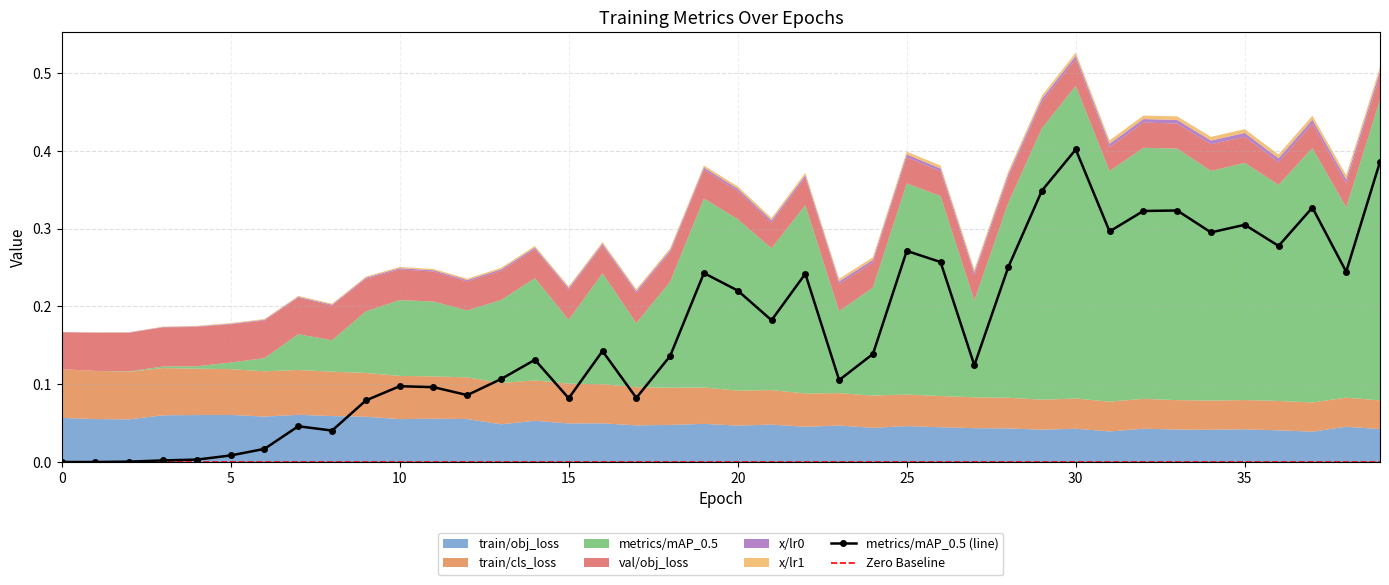

True or false: metrics/mAP_0.5 (line) has more than 0 interior local peaks.

True